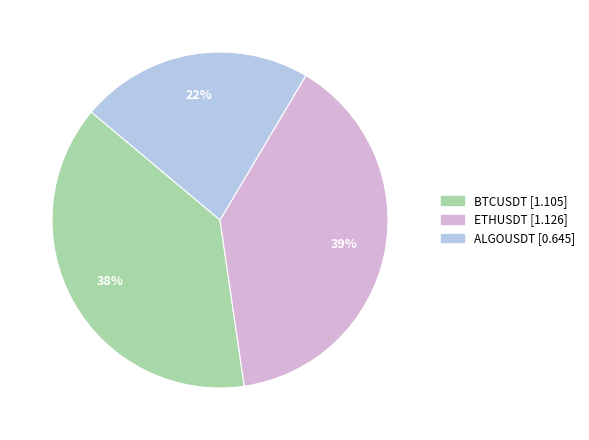

Is there a majority slice in this chart?

No